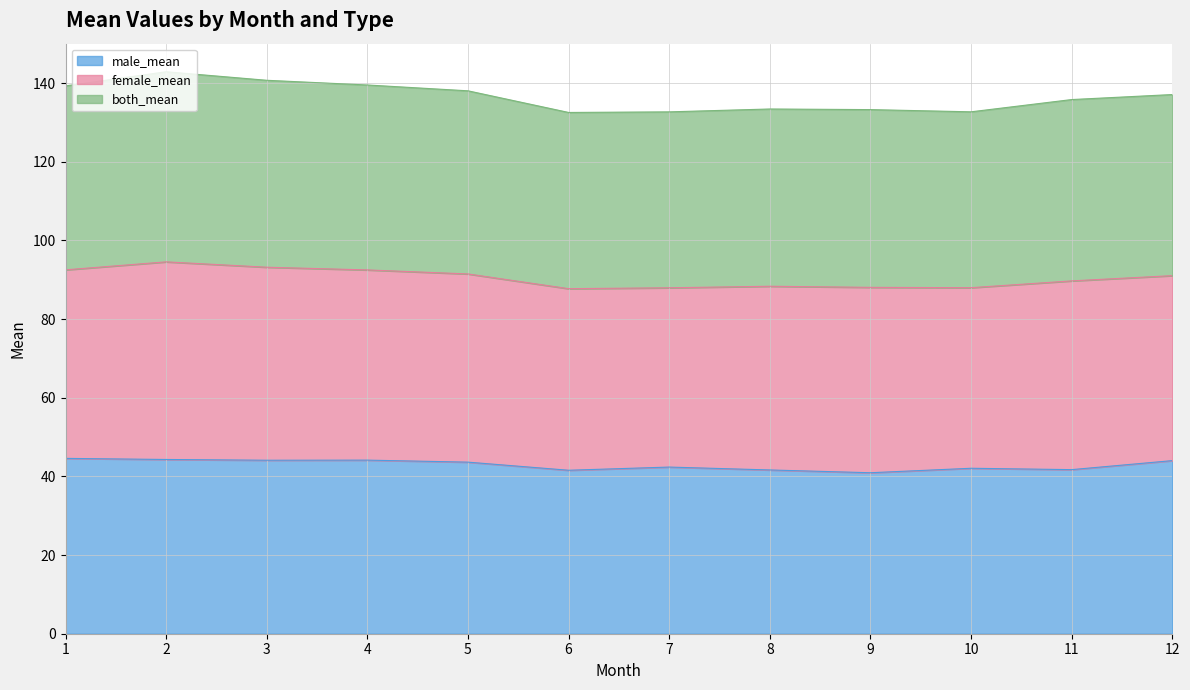

What is the total value across all series at 4?

139.5